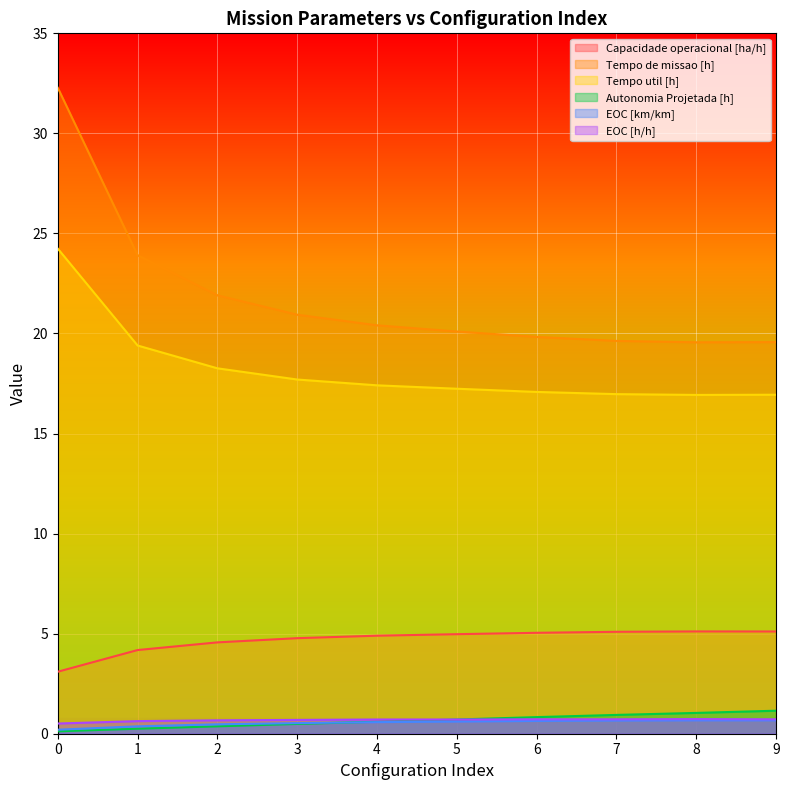

The Capacidade operacional [ha/h] series shows 4.9 at 4. True or false?

True